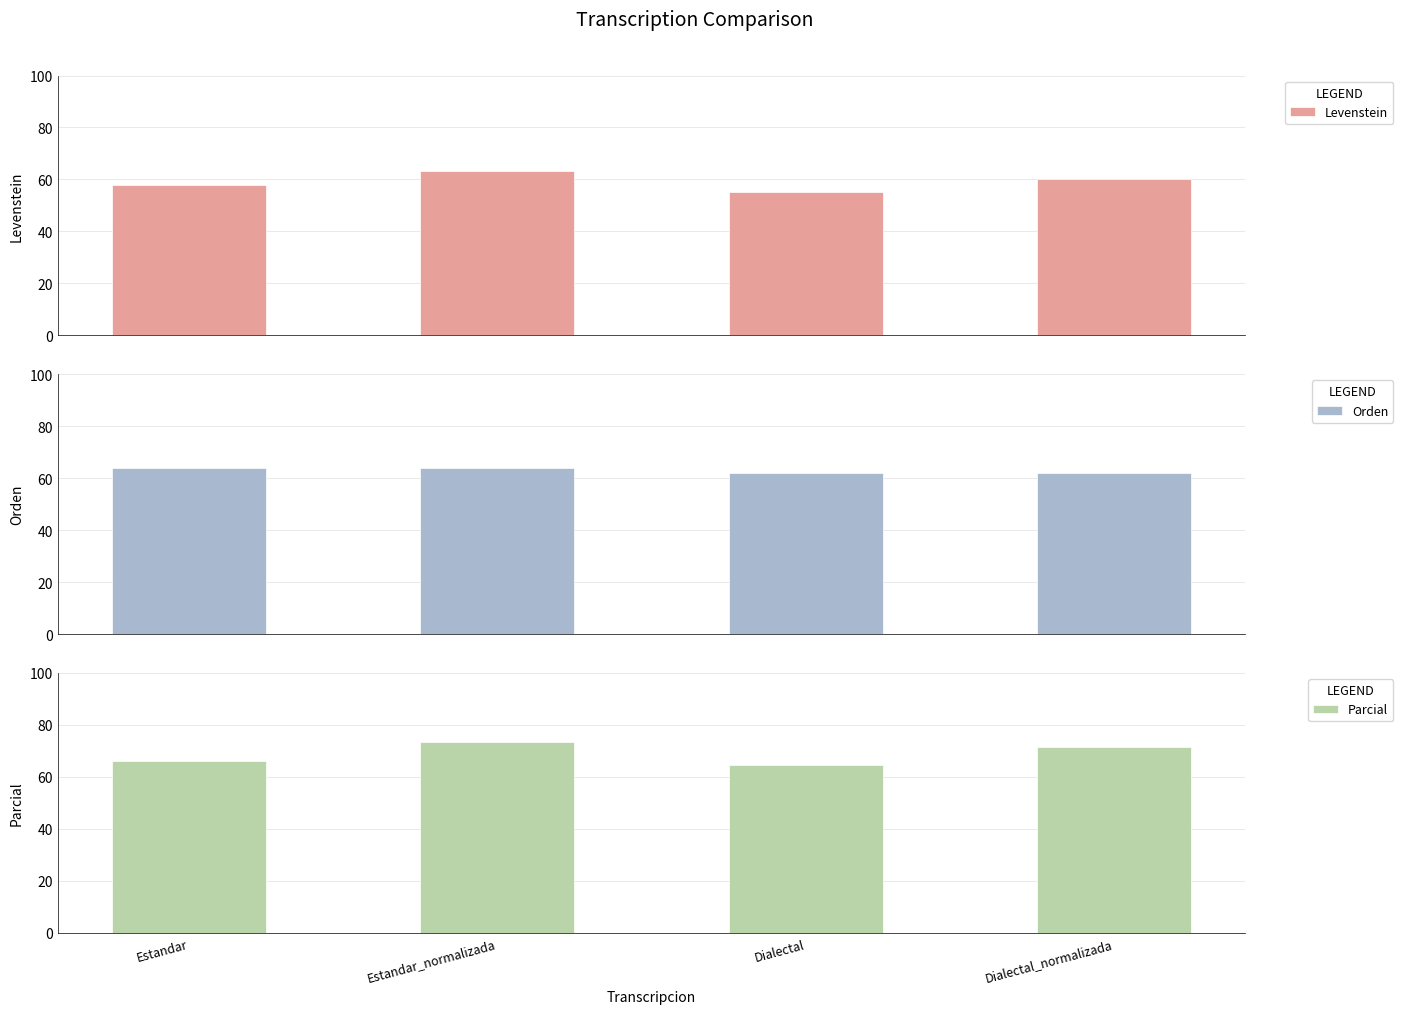

What is the maximum value for Parcial?

73.5